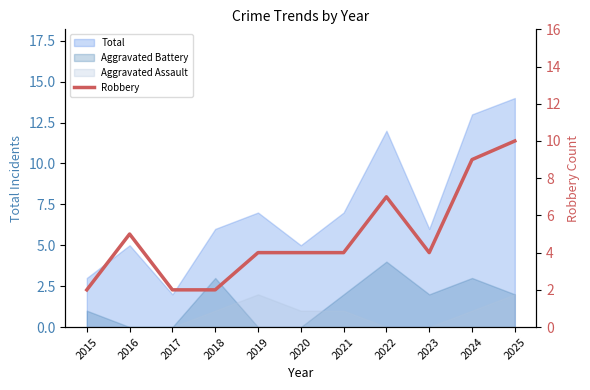

List the labels in order of value, smallest first.

2015, 2017, 2018, 2019, 2020, 2021, 2023, 2016, 2022, 2024, 2025